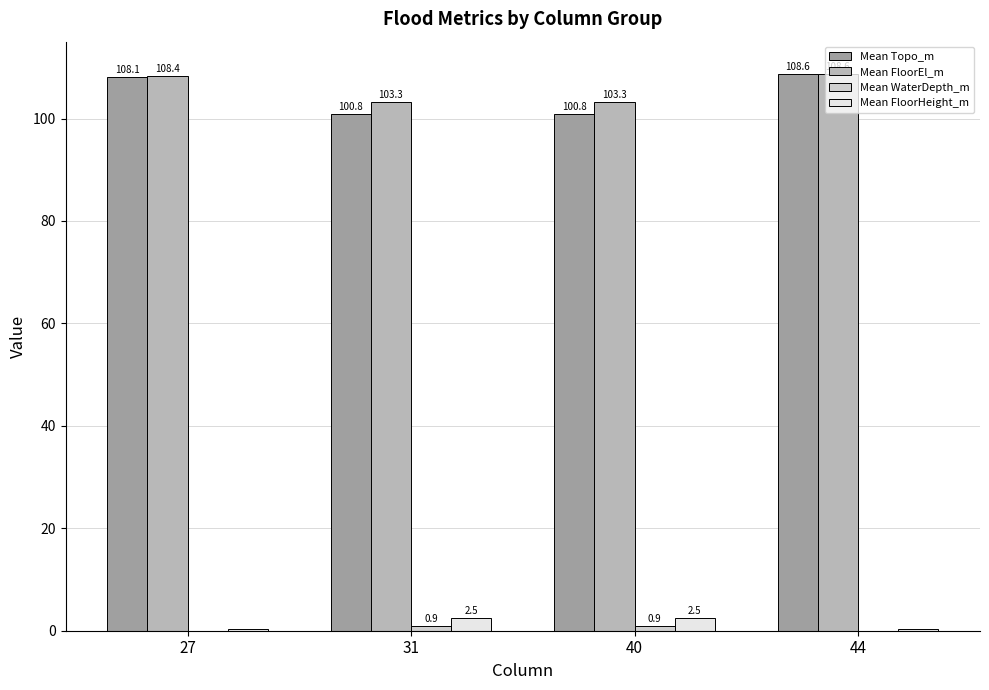

Which series has the largest total across all categories?

Mean FloorEl_m